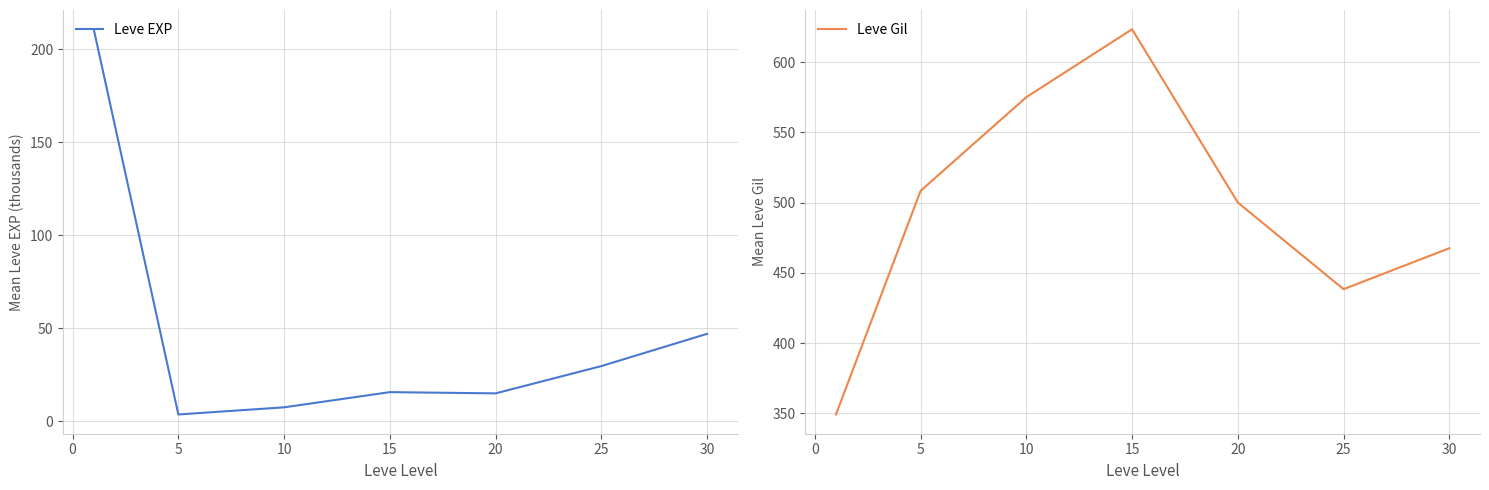

In Leve EXP, how many points are higher than both neighbors (excluding endpoints)?

1